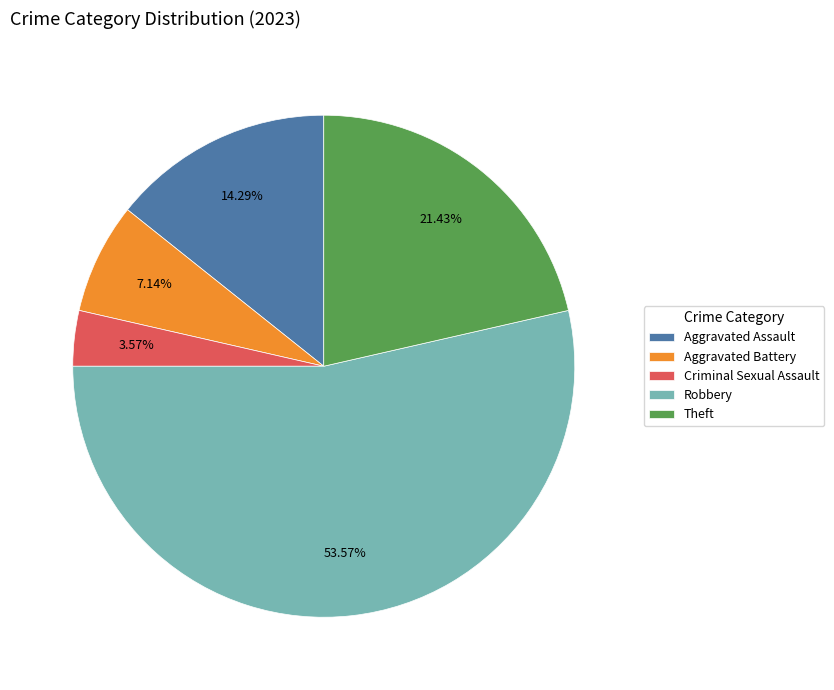

Between Aggravated Assault and Aggravated Battery, which is larger?

Aggravated Assault